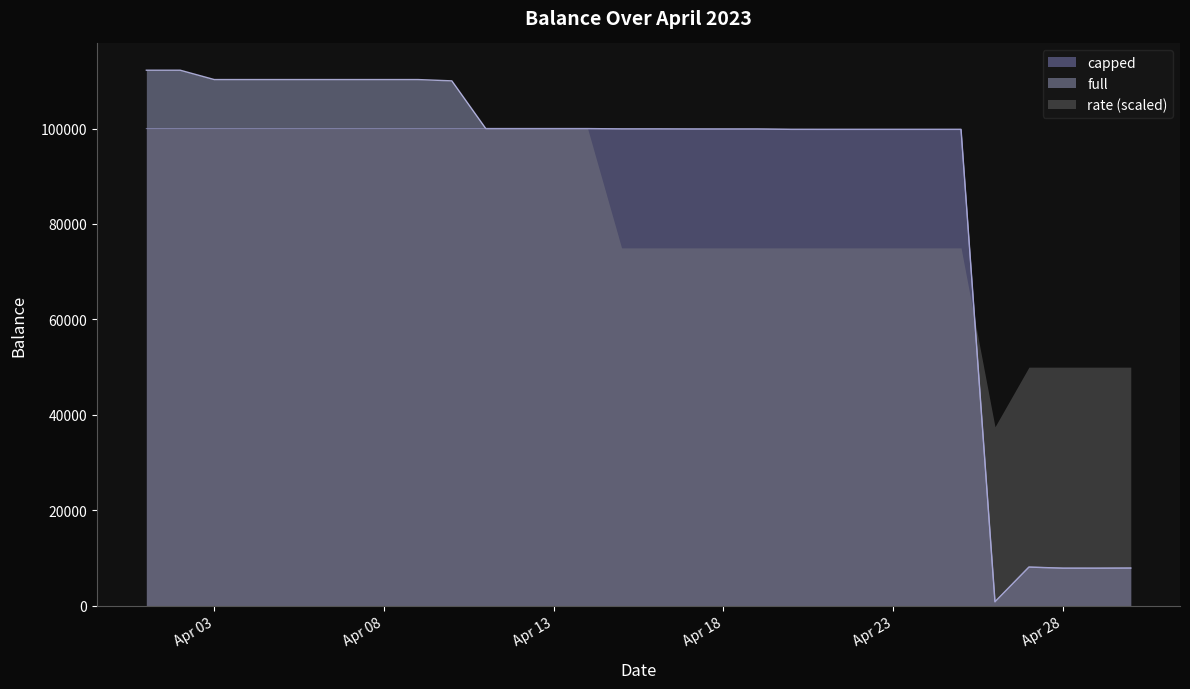

What is the value of the full point at the 16th from the left?

99936.0